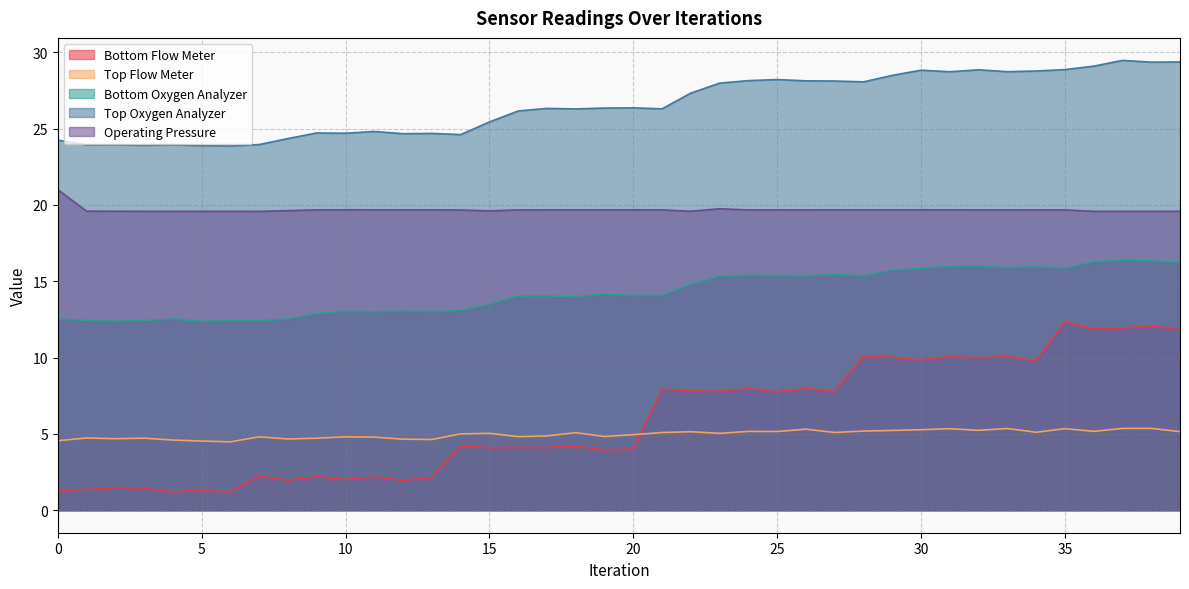

What are all the series names shown in the legend?

Bottom Flow Meter, Top Flow Meter, Bottom Oxygen Analyzer, Top Oxygen Analyzer, Operating Pressure